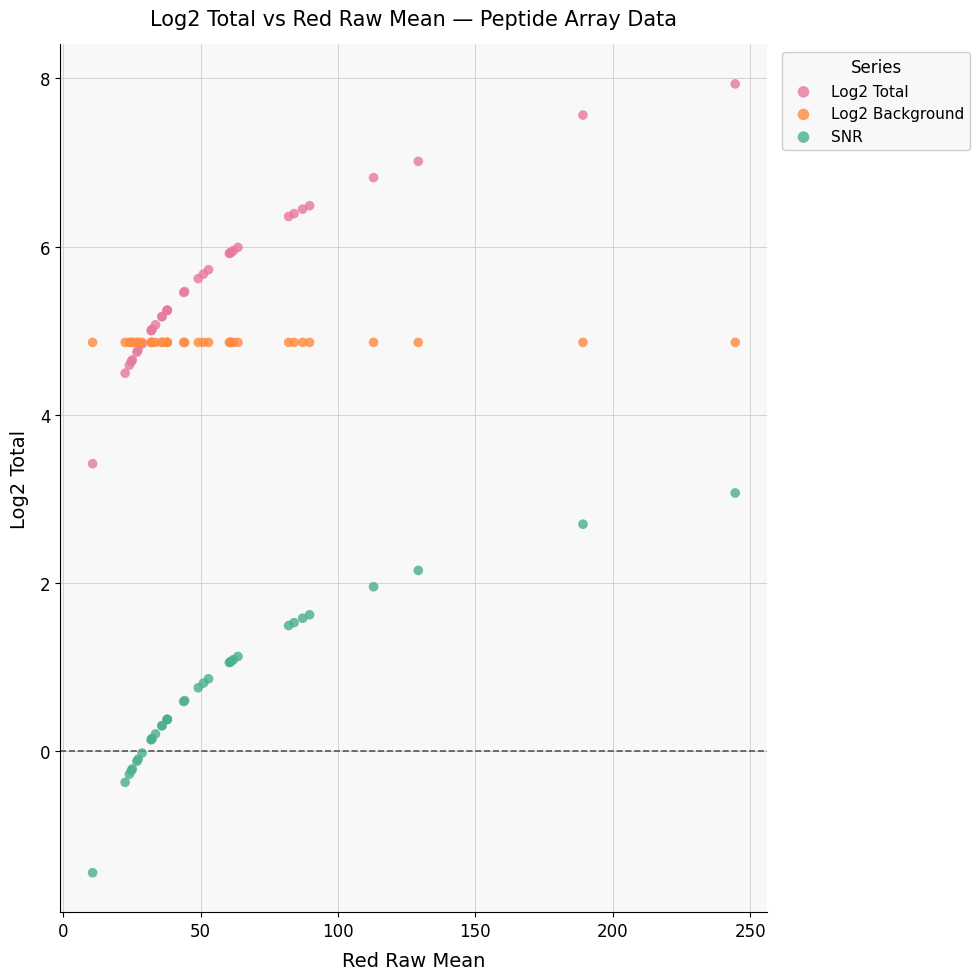

Which series reaches the minimum Y coordinate?

SNR